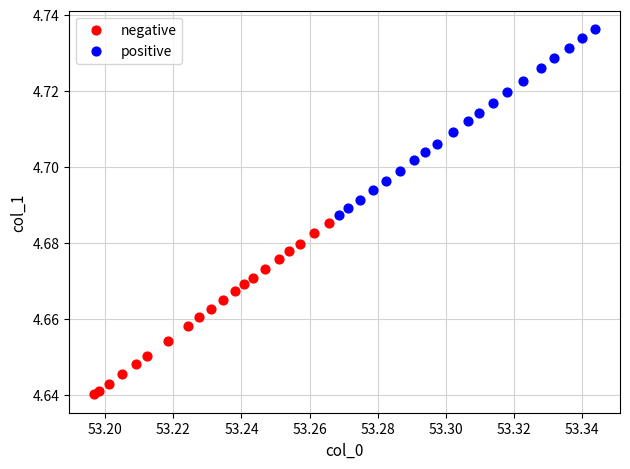

Which series contains the highest Y value?

positive